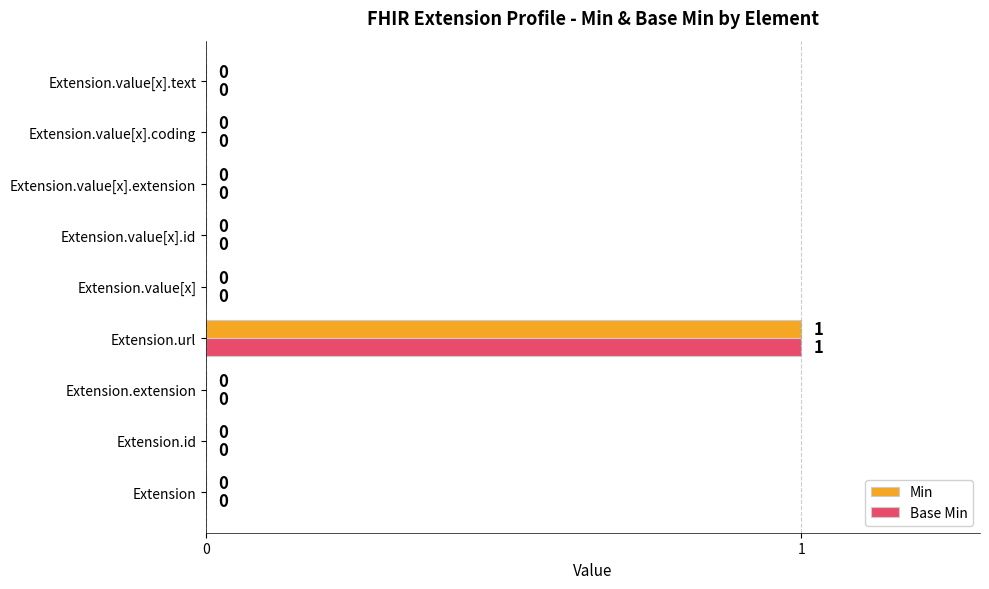

True or false: Base Min has a value of 1 at Extension.url.

True